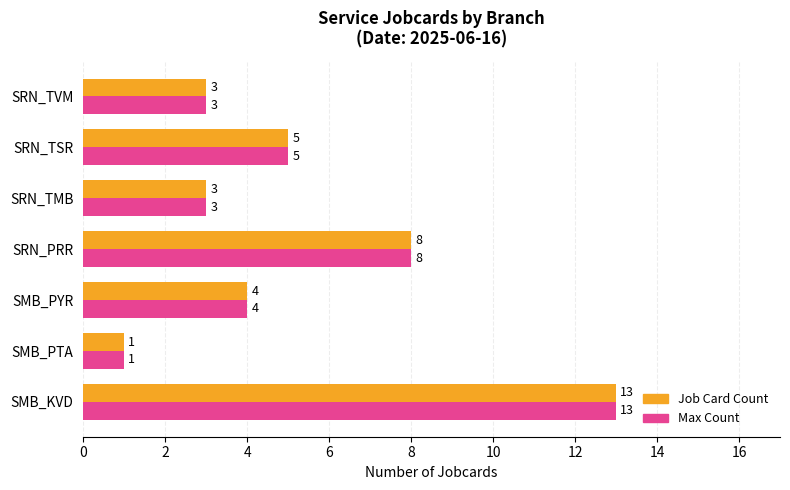

At which label is Max Count closest to 7?

SRN_PRR